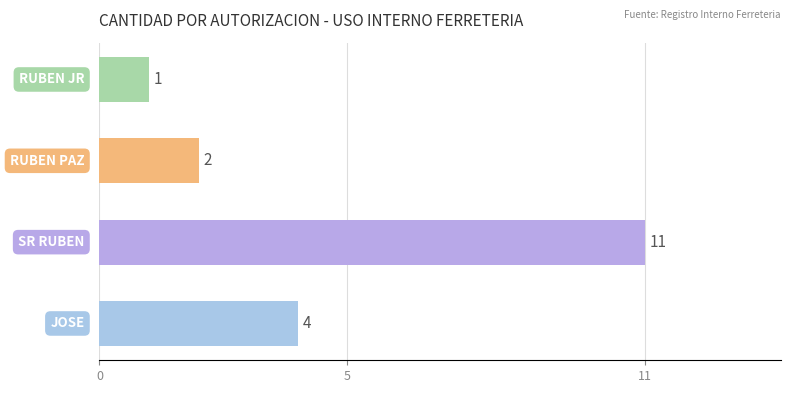

What is the smallest value displayed?

1